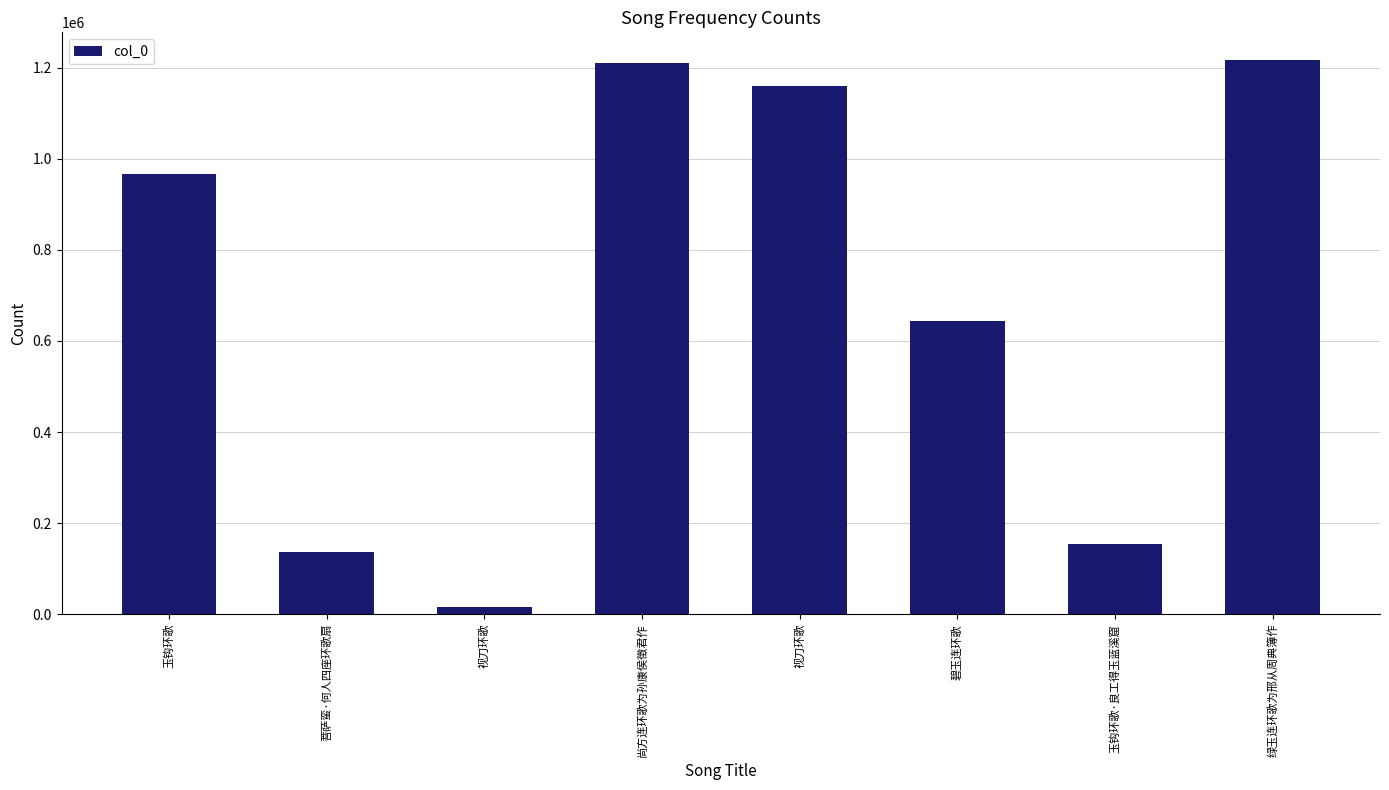

What is the average value?

687700